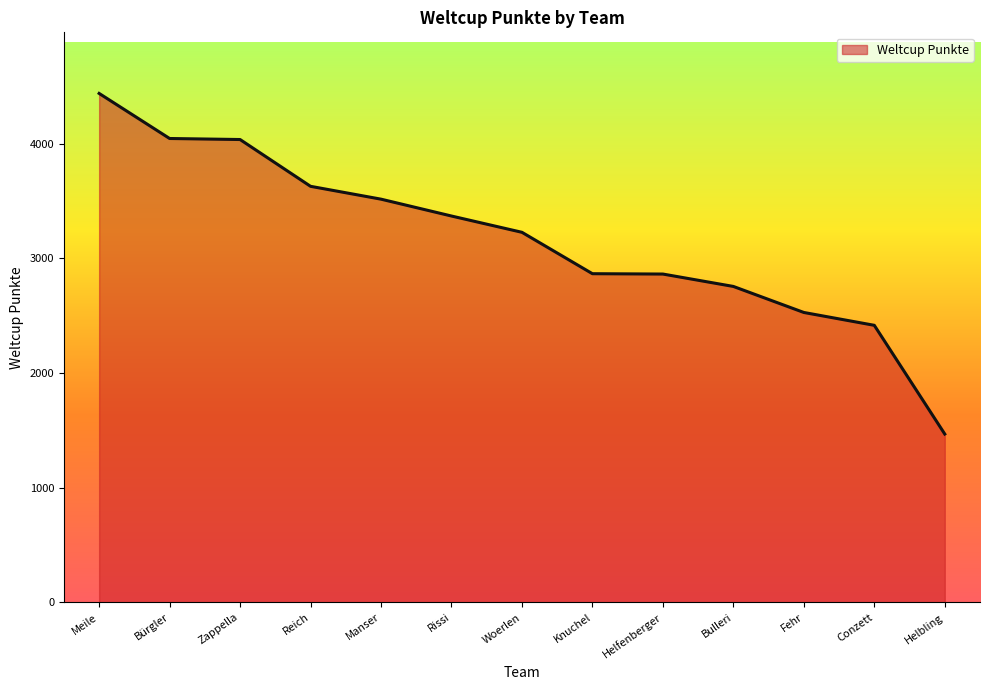

At which category does the chart reach its peak across all series?

Meile